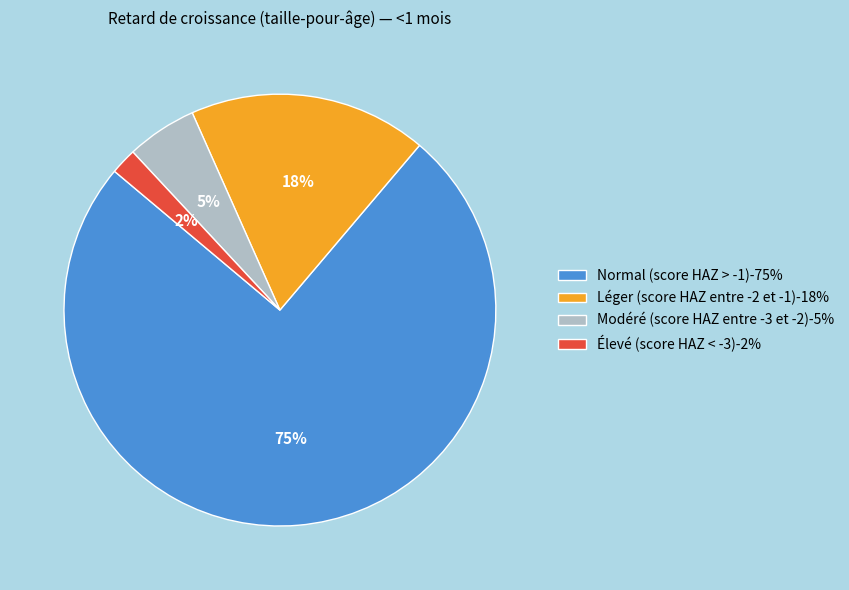

Rank the categories by value from lowest to highest.

Élevé (score HAZ < -3), Modéré (score HAZ entre -3 et -2), Léger (score HAZ entre -2 et -1), Normal (score HAZ > -1)